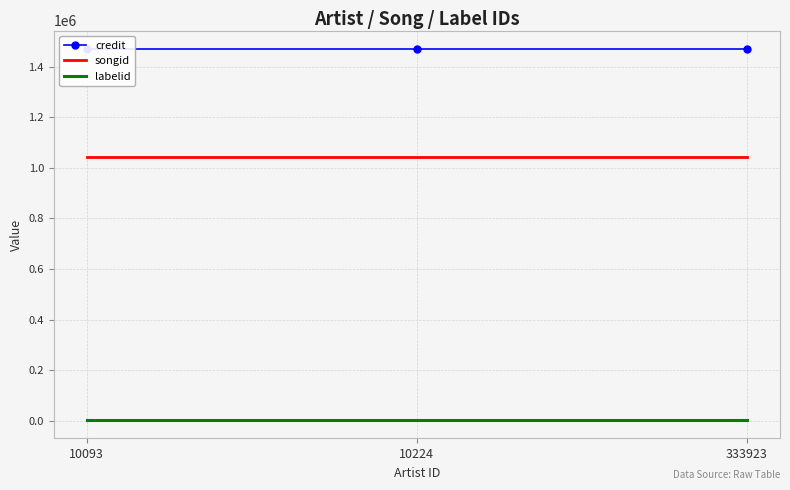

How many distinct data groups are displayed?

3